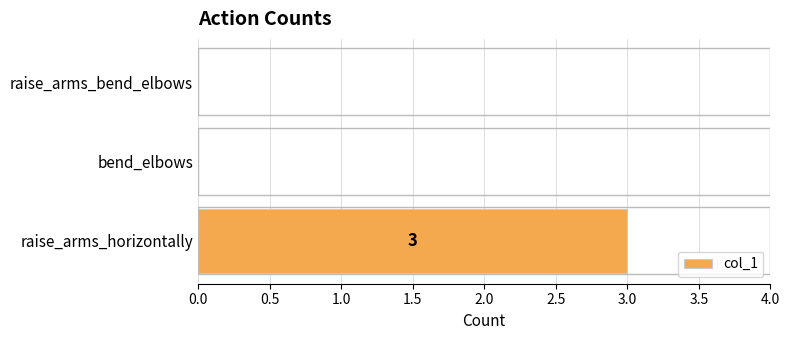

Reading top to bottom, what are all the values shown in this chart?

raise_arms_bend_elbows=0	bend_elbows=0	raise_arms_horizontally=3